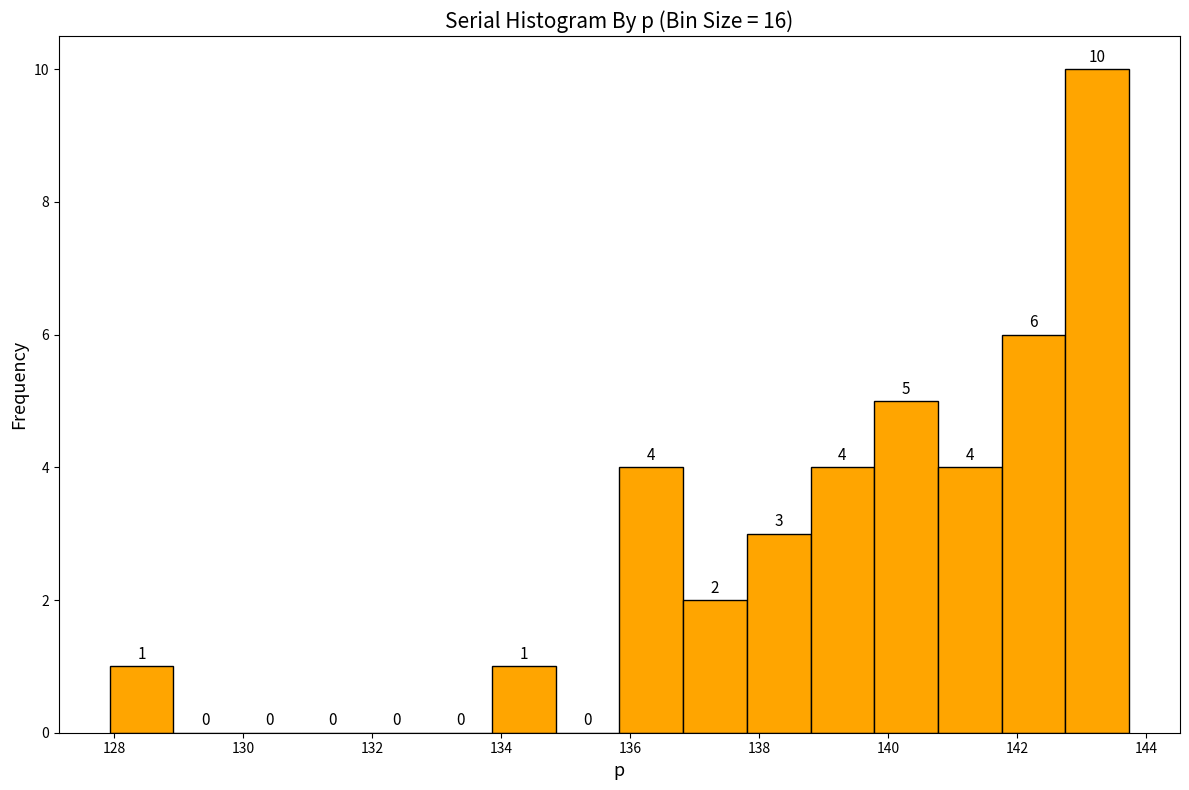

Reading left to right, transcribe this chart: for each bar, give the range it covers on the x-axis and its height. The bar edges are not printed on the chart, so give them approximately, as read against the axis.

128.0 to 129.0: 1
129.0 to 130.0: 0
130.0 to 130.8: 0
130.8 to 131.8: 0
131.8 to 132.8: 0
132.8 to 133.8: 0
133.8 to 134.8: 1
134.8 to 135.8: 0
135.8 to 136.8: 4
136.8 to 137.8: 2
137.8 to 138.8: 3
138.8 to 139.8: 4
139.8 to 140.8: 5
140.8 to 141.8: 4
141.8 to 142.8: 6
142.8 to 143.8: 10